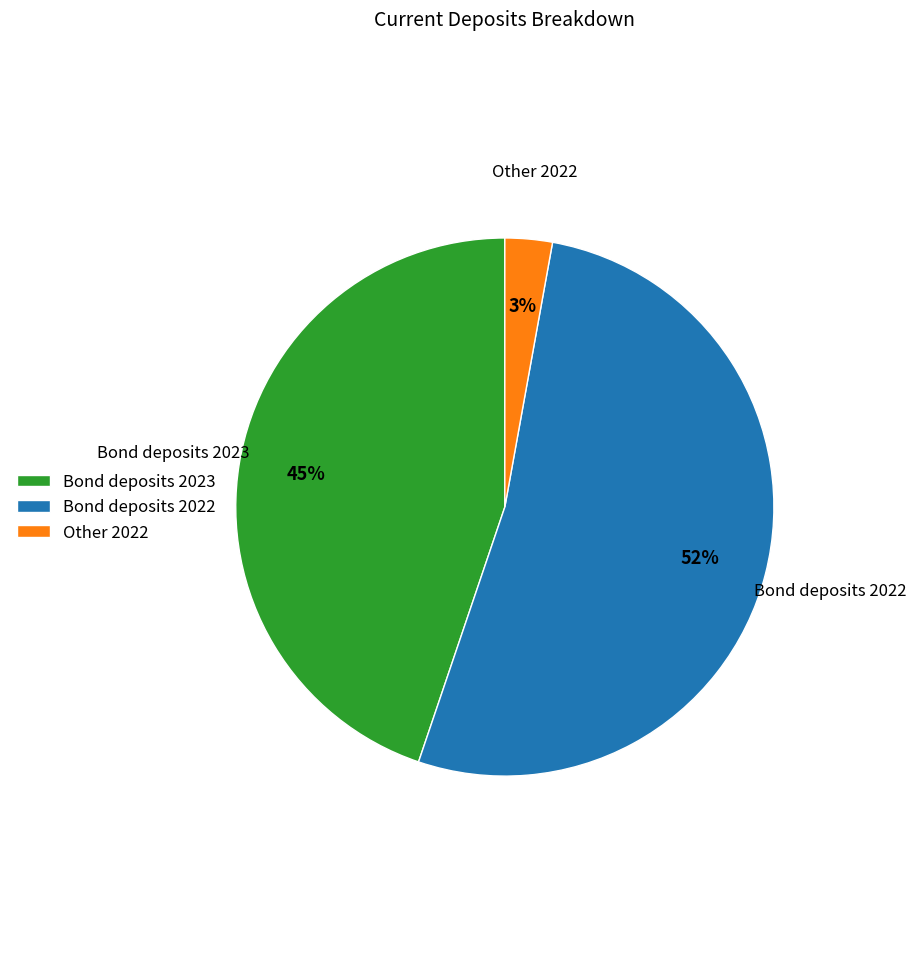

To the nearest percent, what percentage of the pie is Other 2022?

3%